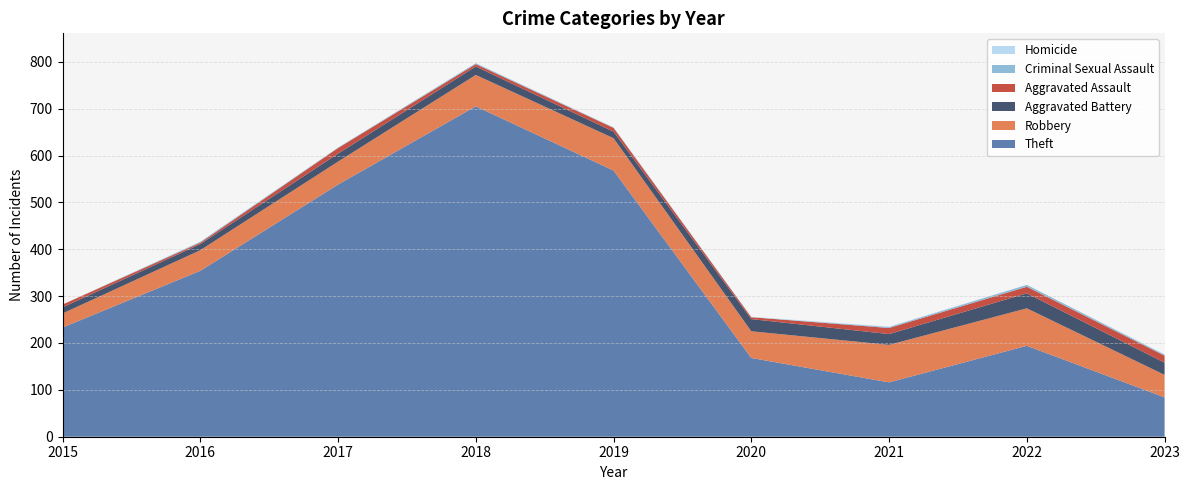

Reading right to left, list all the values displayed in this chart.

Theft: 84	194	116	168	568	705	538	354	233
Robbery: 48	80	80	57	69	67	49	44	30
Aggravated Battery: 26	32	23	26	14	18	17	13	13
Aggravated Assault: 15	14	13	4	8	5	12	3	6
Criminal Sexual Assault: 2	4	2	0	1	2	1	2	0
Homicide: 1	0	1	1	0	0	0	0	0